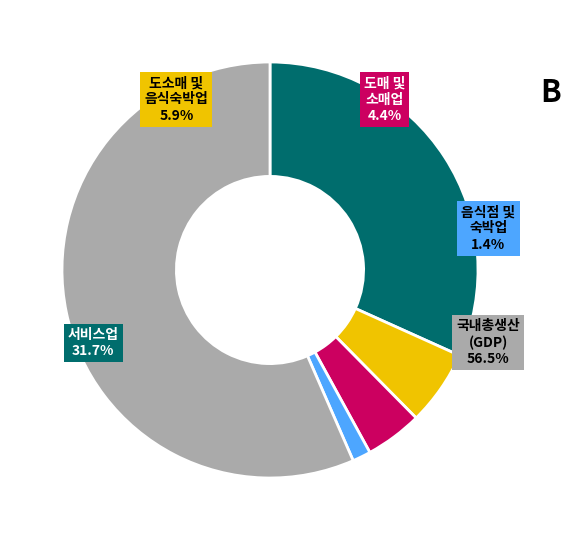

To the nearest percent, what percentage of the pie is 도소매 및 음식숙박업?

6%